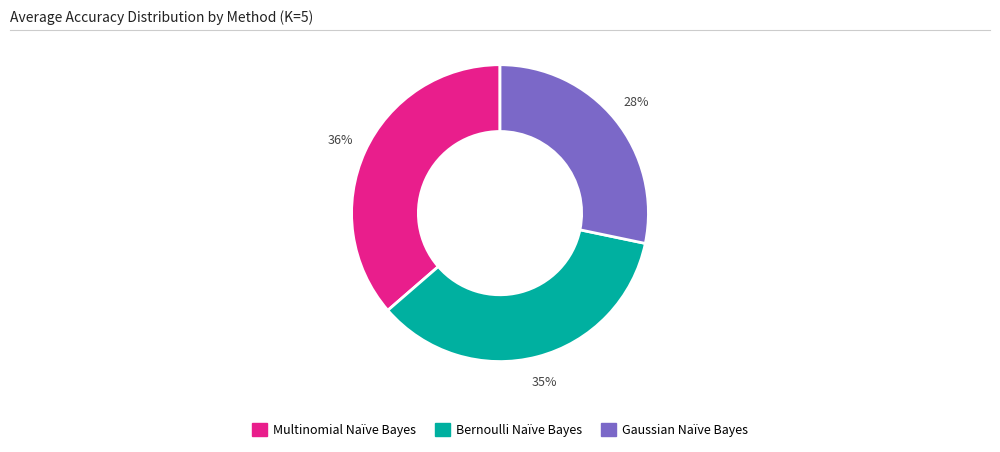

To the nearest percent, what portion does Bernoulli Naïve Bayes represent?

35%